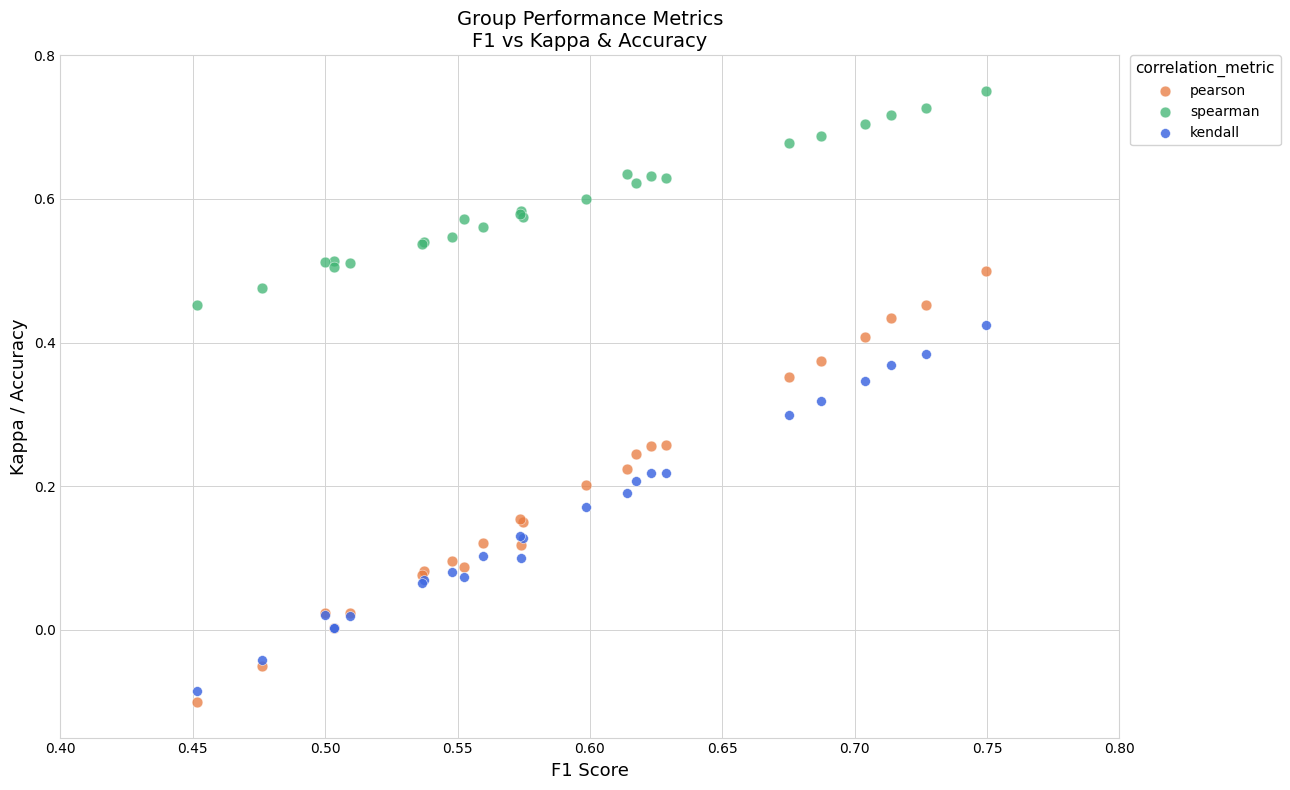

Which series has the widest spread of Y values?

pearson